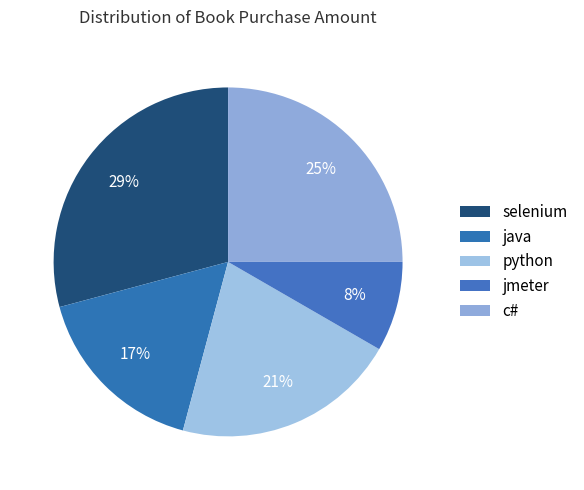

To the nearest percent, what portion does c# represent?

25%